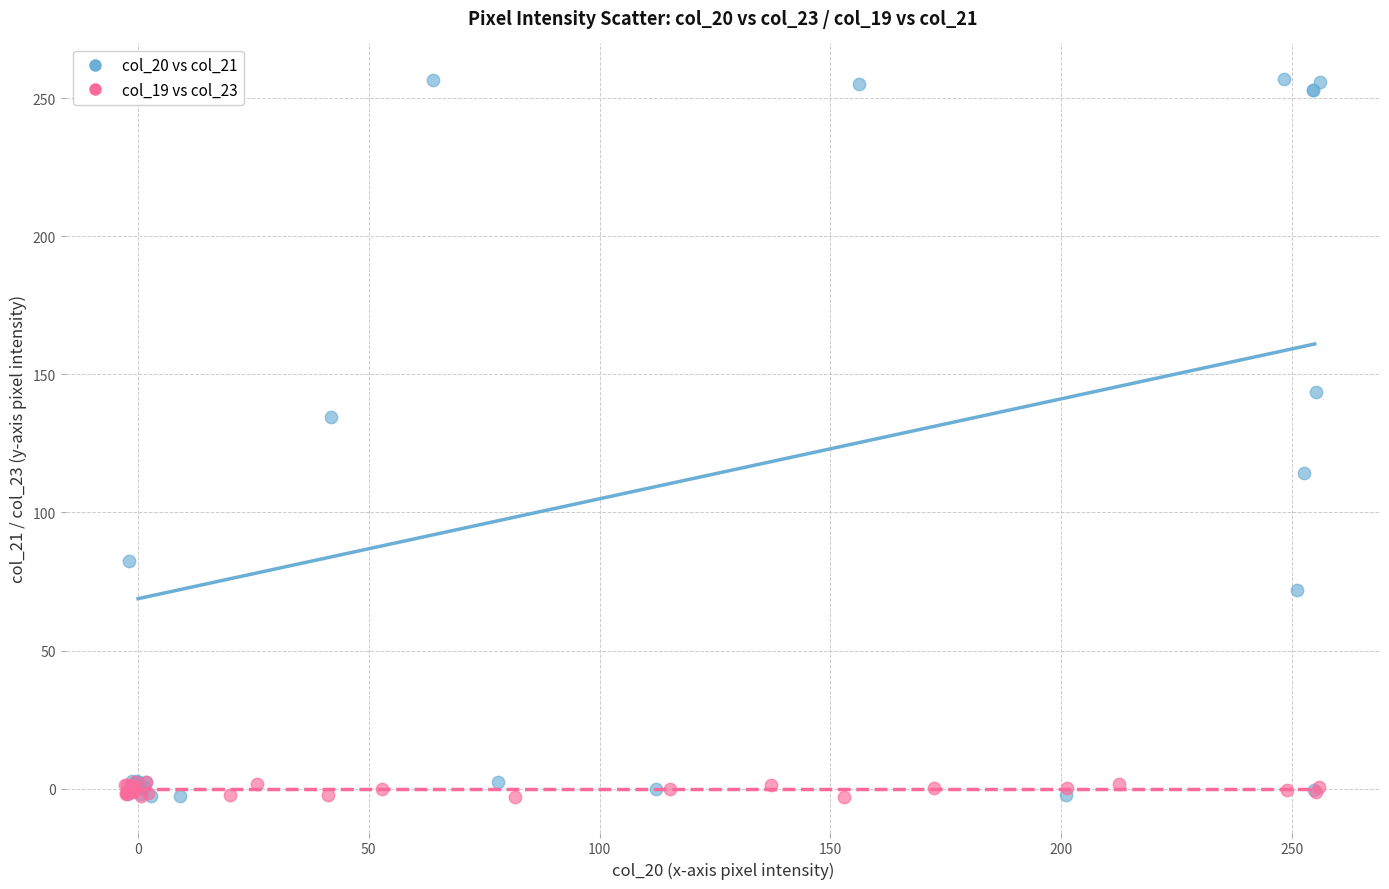

What are all the series names shown in the legend?

col_20 vs col_21, col_19 vs col_23